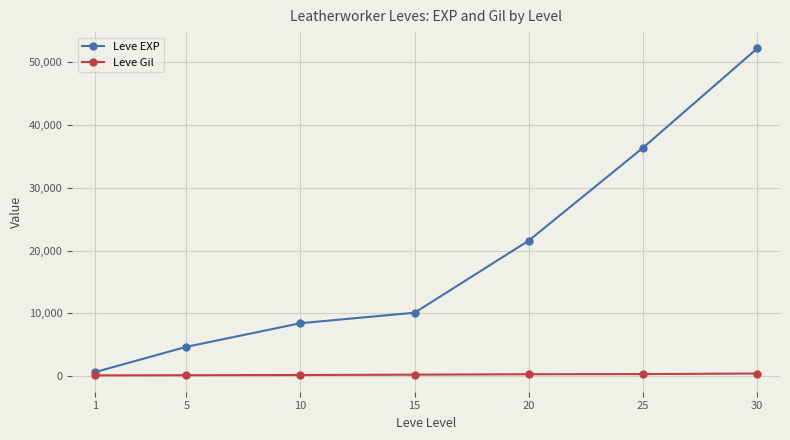

What is the value of the Leve EXP point at the 1st from the left?

630